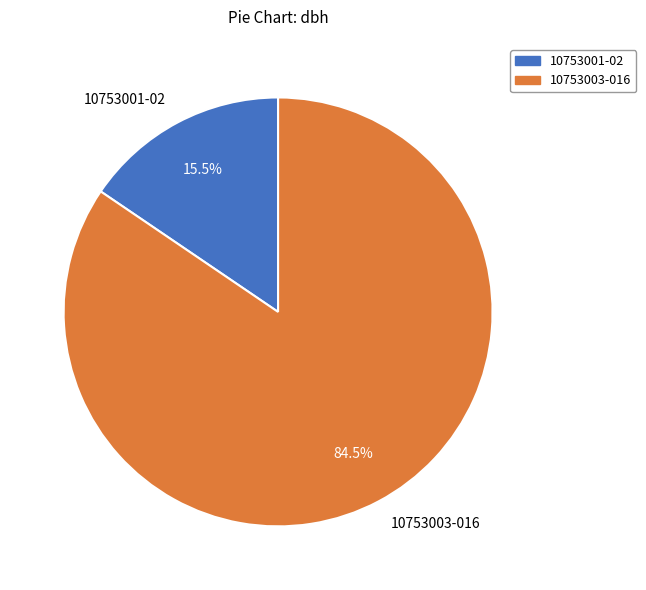

Between 10753003-016 and 10753001-02, which is larger?

10753003-016